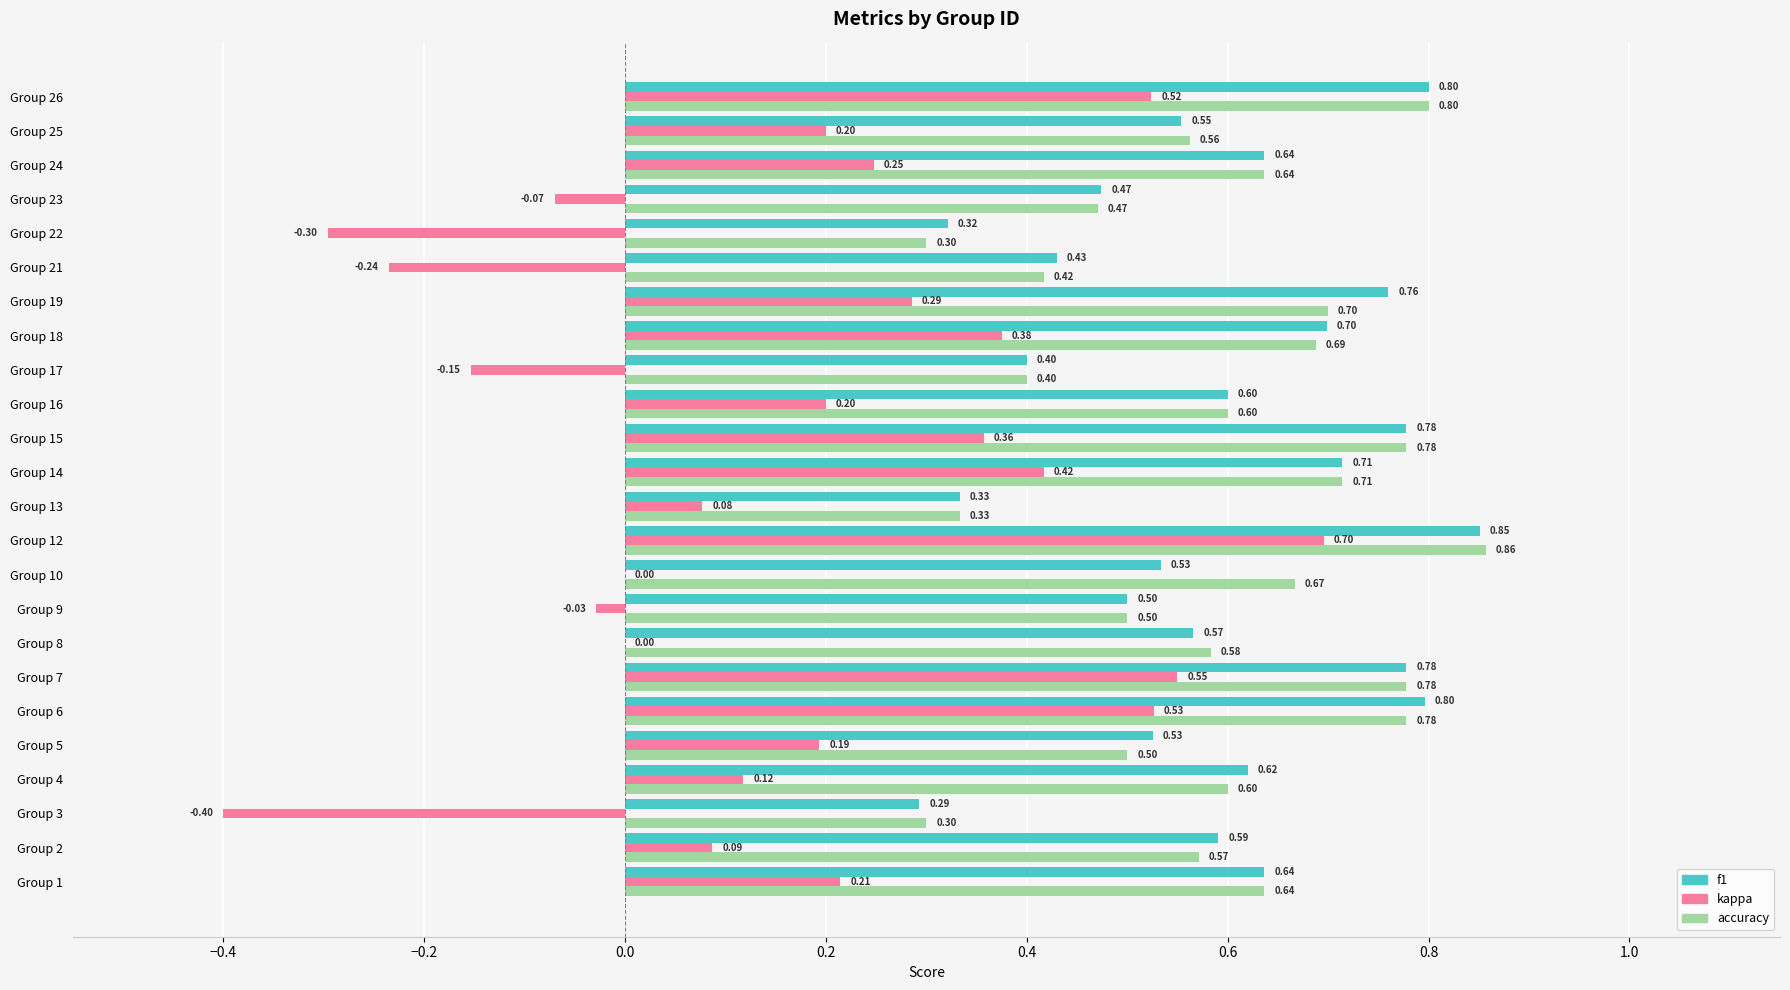

What are all the series names shown in the legend?

f1, kappa, accuracy